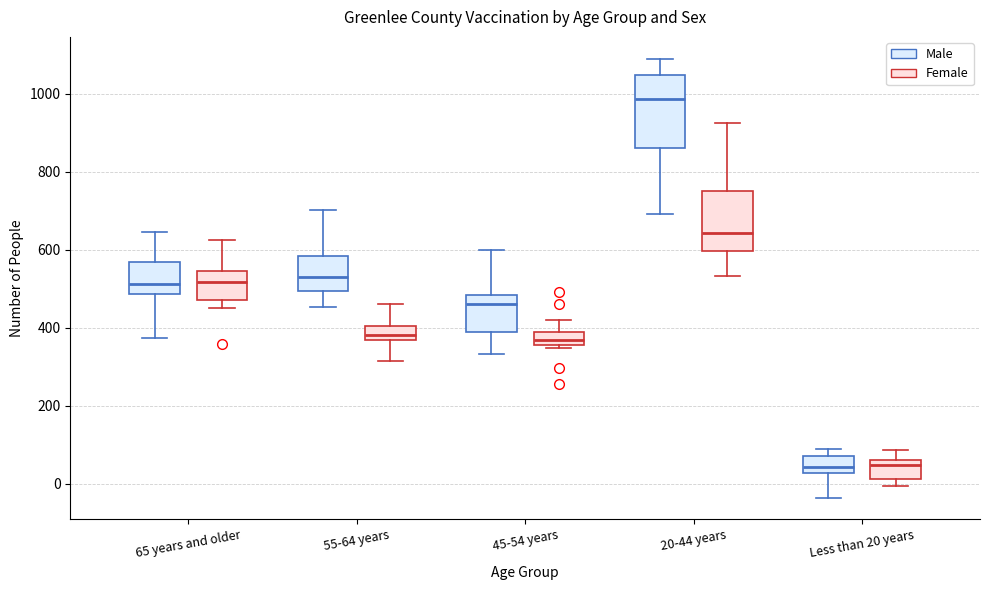

Where is the lower edge of the box for Less than 20 years (Female) on the y-axis? The values are not printed on the chart, so give them approximately, as read against the axis.

20